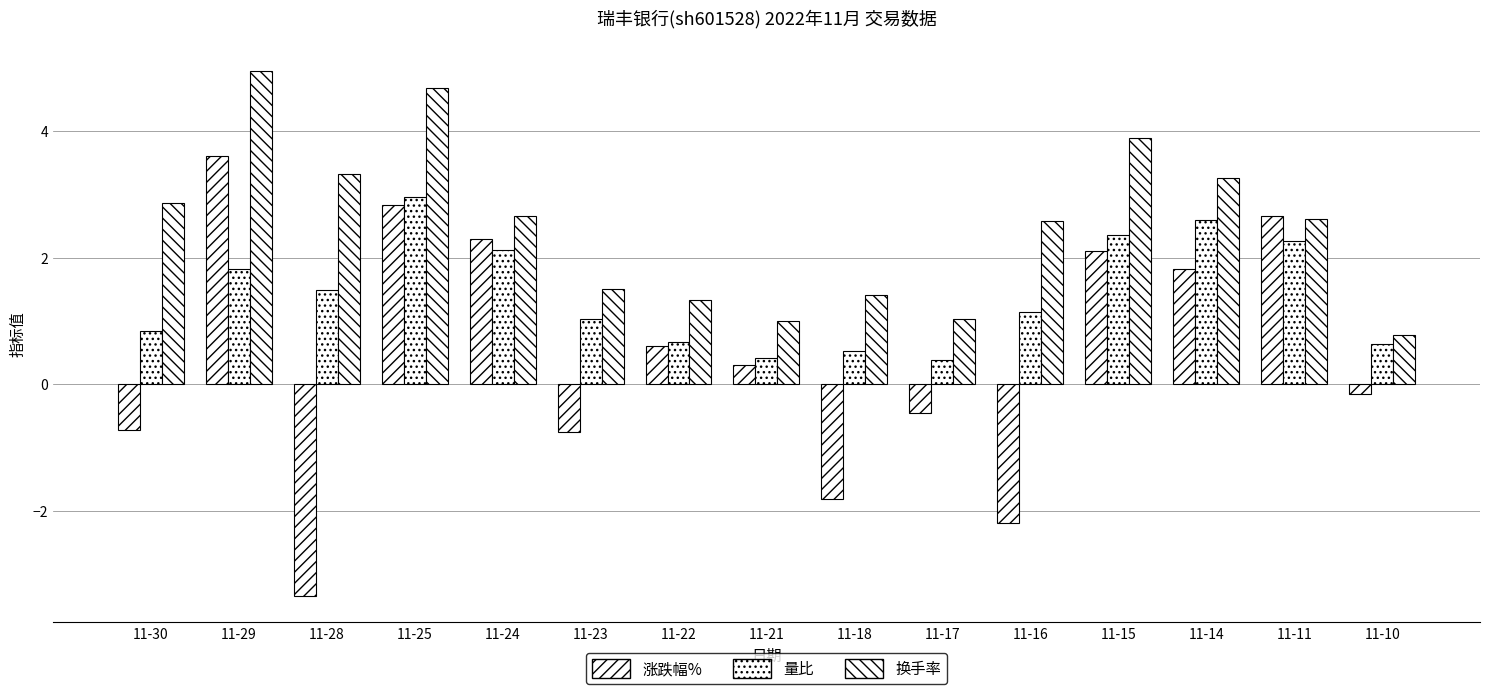

Reading left to right, extract all data points from this chart.

涨跌幅%: -0.7	3.6	-3.4	2.8	2.3	-0.8	0.6	0.3	-1.8	-0.5	-2.2	2.1	1.8	2.7	-0.2
量比: 0.8	1.8	1.5	3.0	2.1	1.0	0.7	0.4	0.5	0.4	1.1	2.4	2.6	2.3	0.6
换手率: 2.9	5.0	3.3	4.7	2.7	1.5	1.3	1.0	1.4	1.0	2.6	3.9	3.3	2.6	0.8